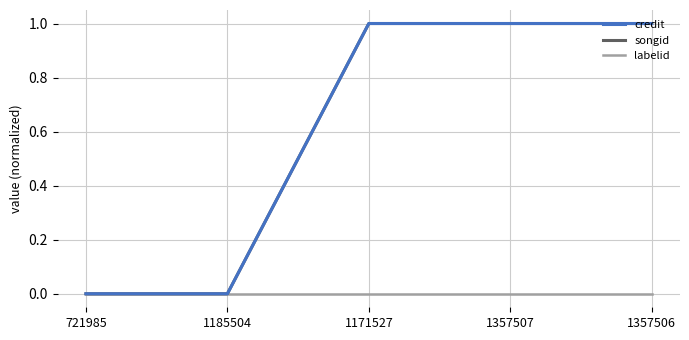

What position from the left is 721985?

1